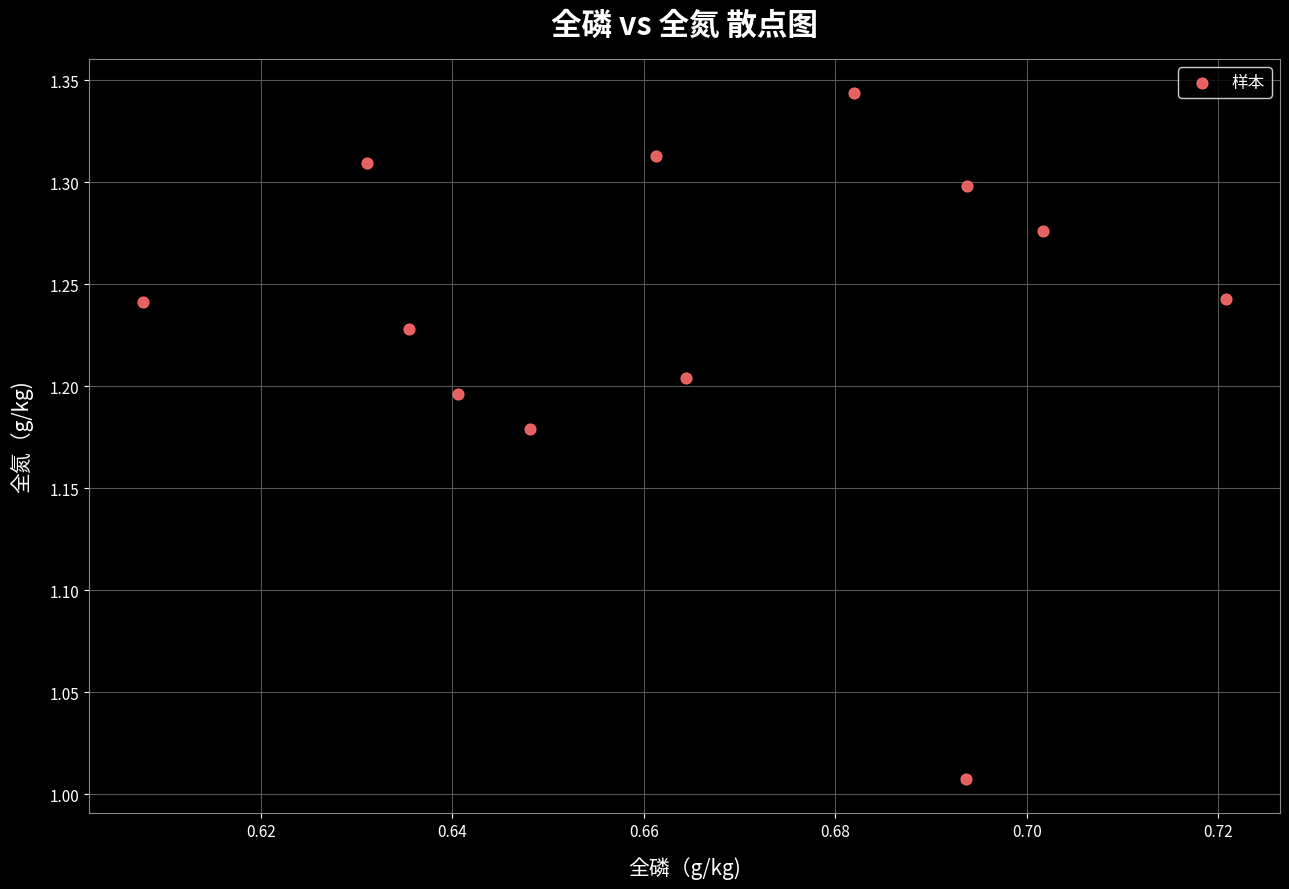

What is the average X value?

0.7